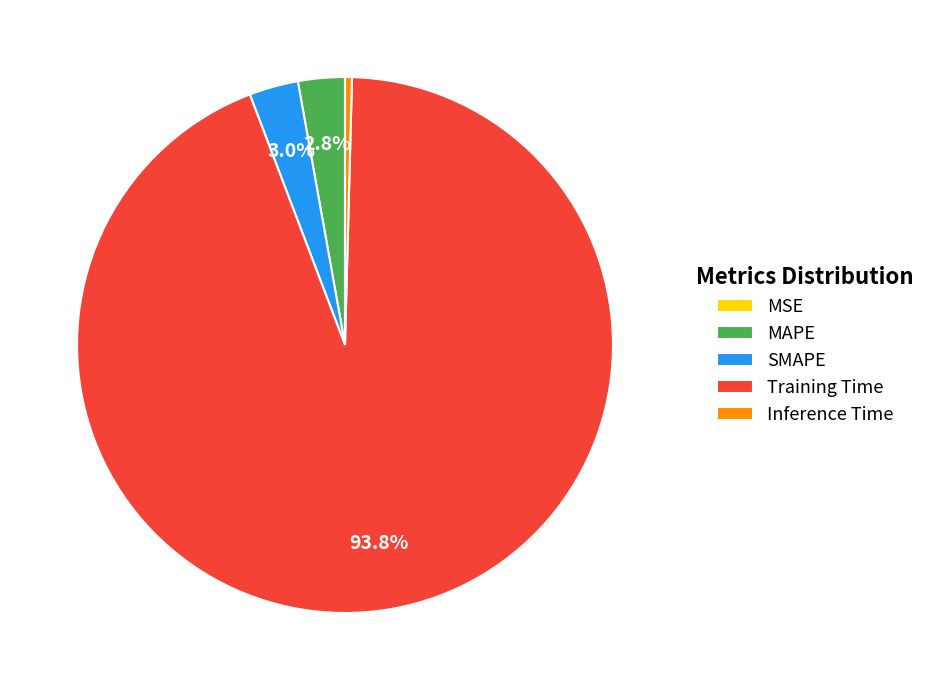

Do Training Time and Inference Time together represent more than half of the pie?

Yes